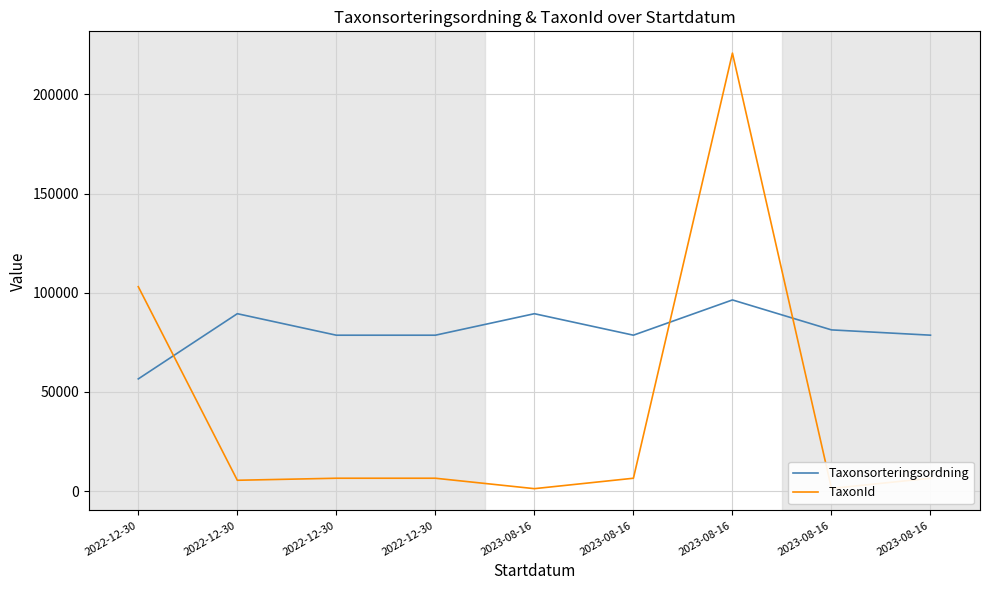

What is the label of the 6th point from the right?

2022-12-30